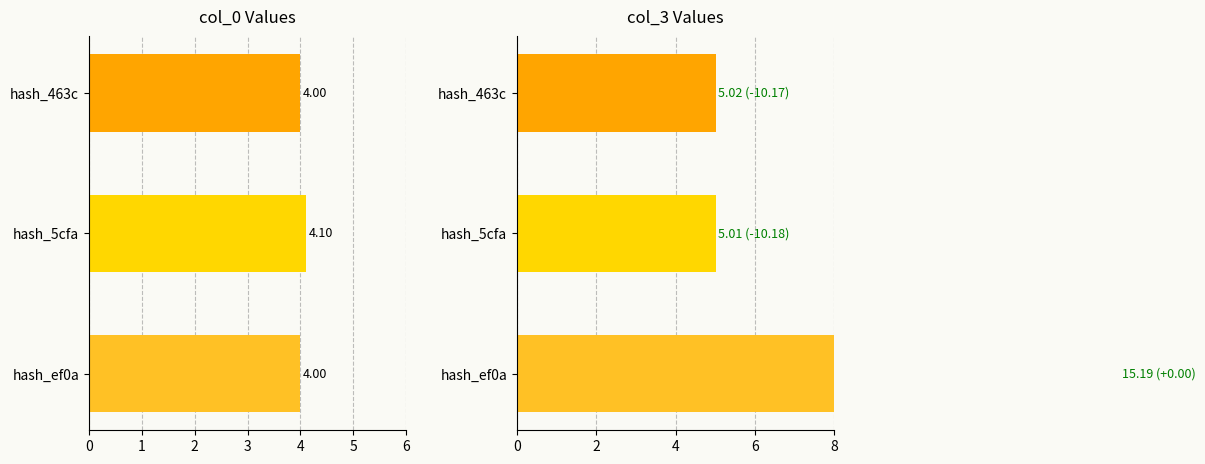

Which series has the largest total across all categories?

col_3 - col_0 (s)